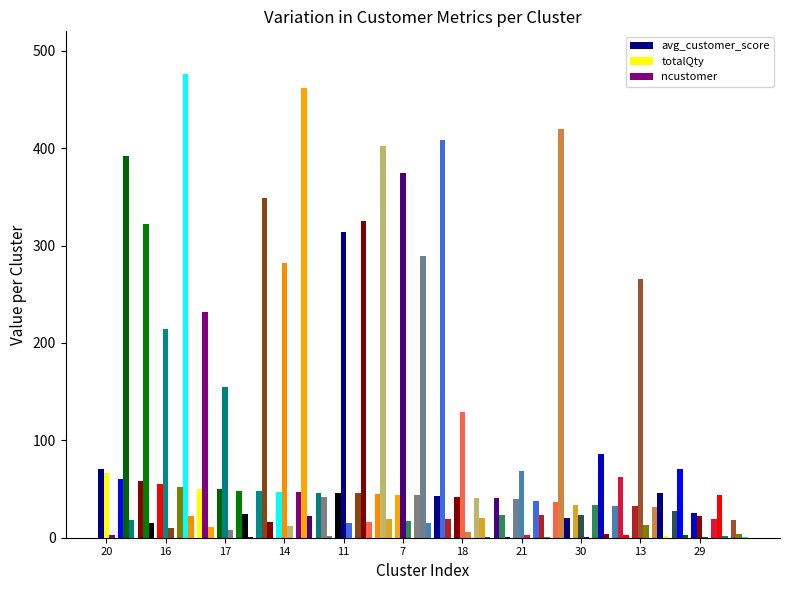

How many categories are shown in the chart?

33